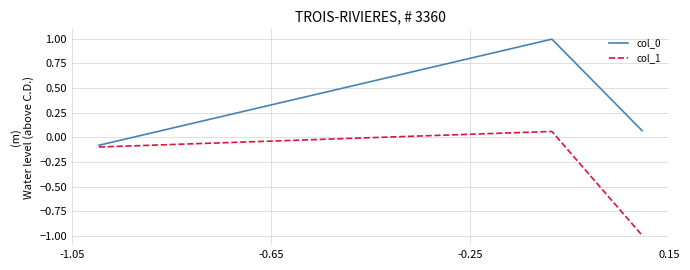

List the series in order of their peak value, lowest first.

col_1, col_0